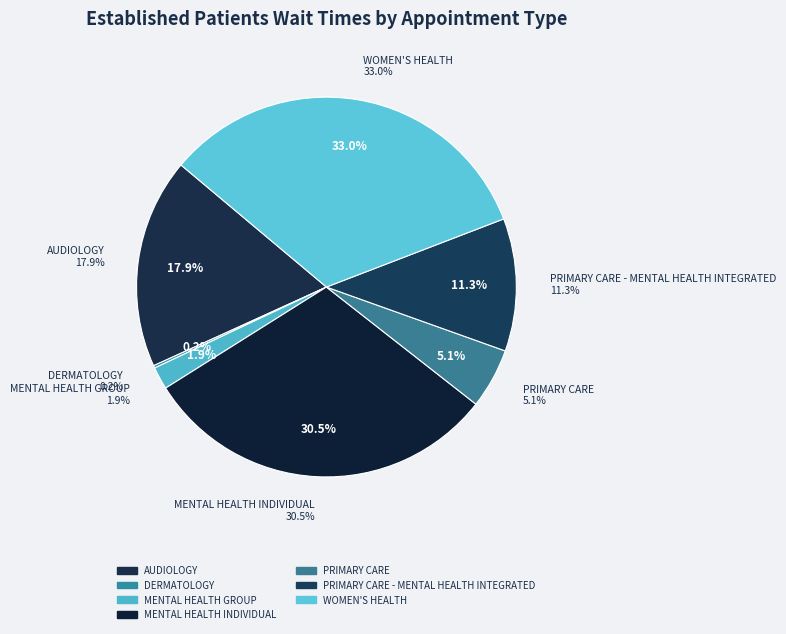

Is PRIMARY CARE - MENTAL HEALTH INTEGRATED the majority of the pie?

No